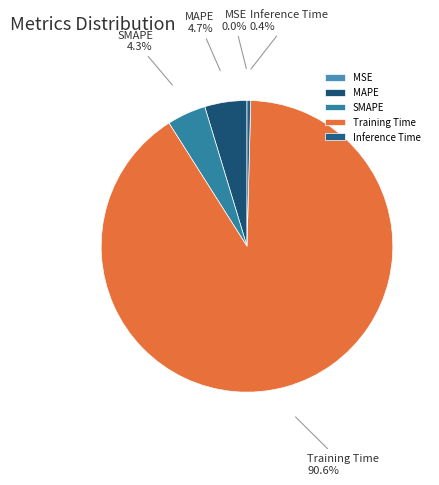

Is it true that Training Time is 83% of the pie?

False